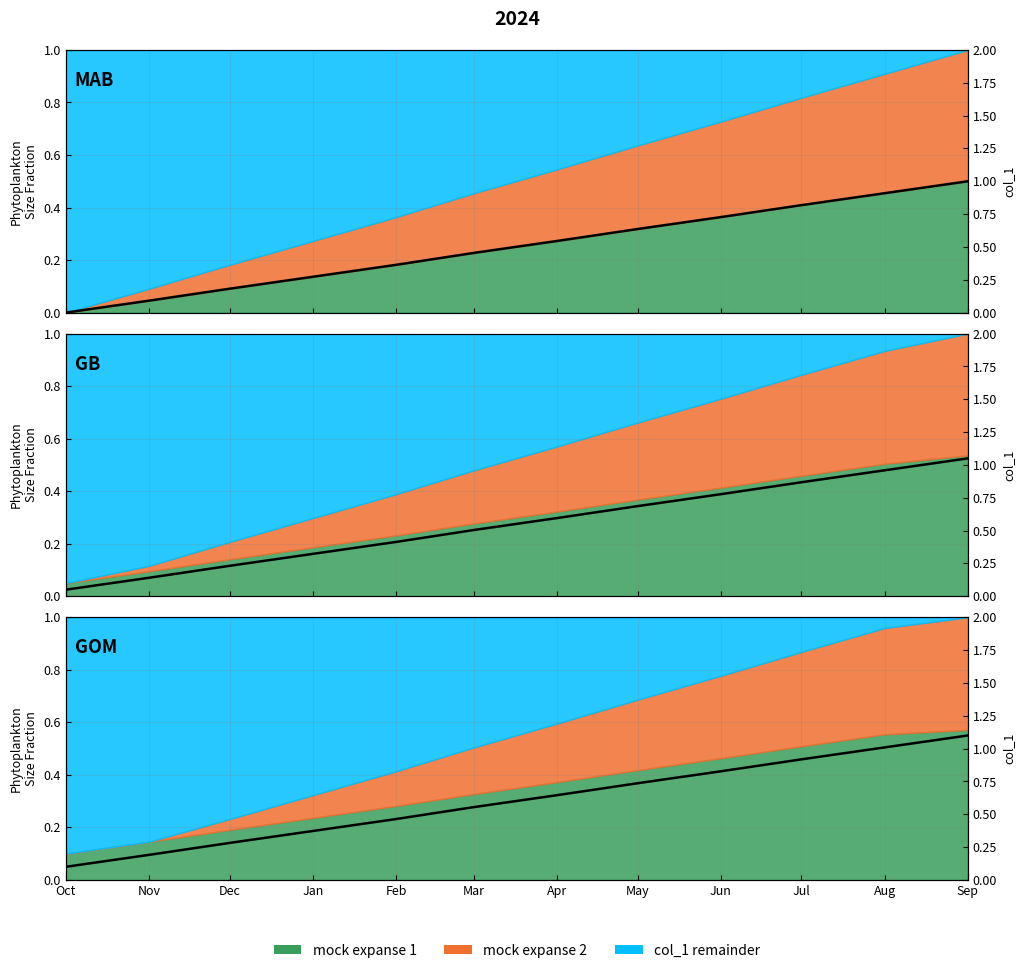

What is the value of the 4th point from the left?

0.4